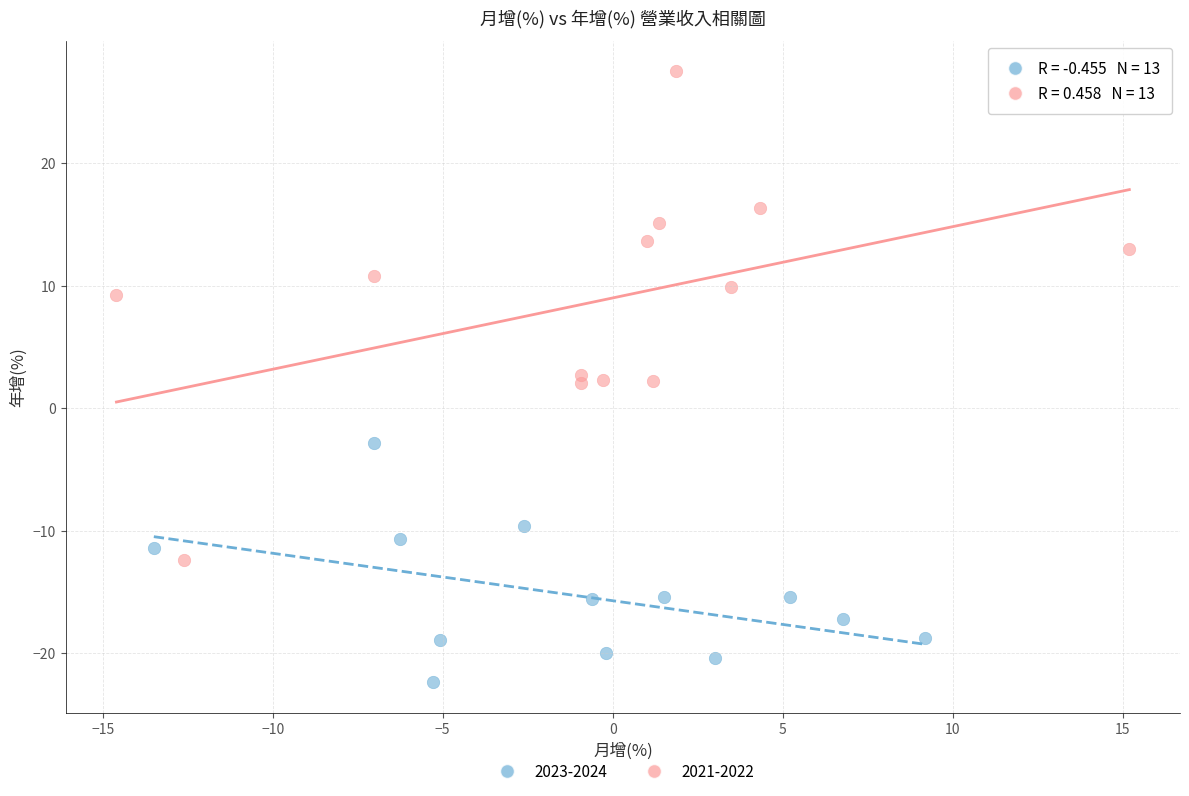

Which series reaches the minimum Y coordinate?

2023-2024